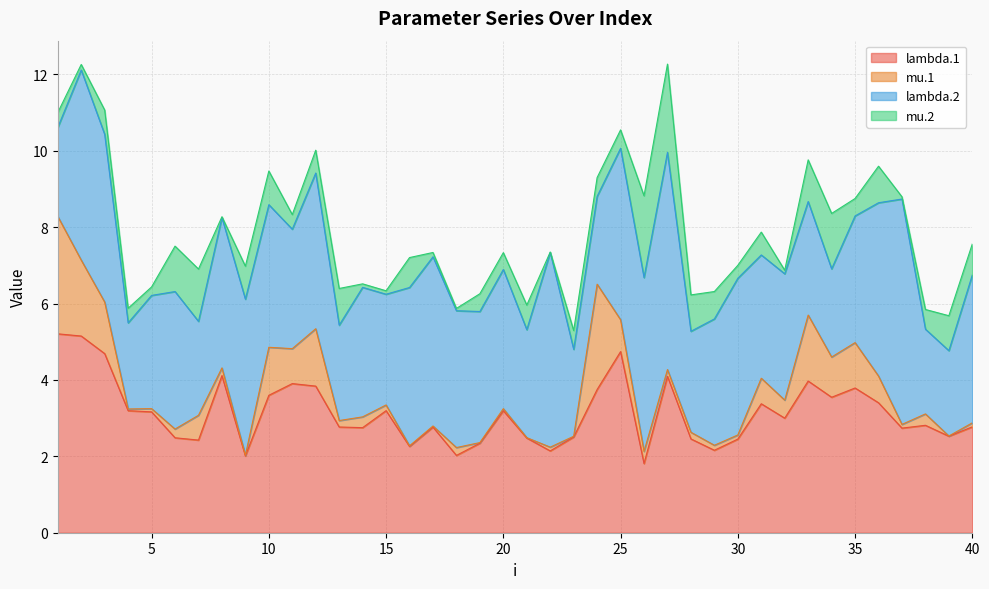

Rank the series by their maximum value, from highest to lowest.

lambda.2, lambda.1, mu.1, mu.2